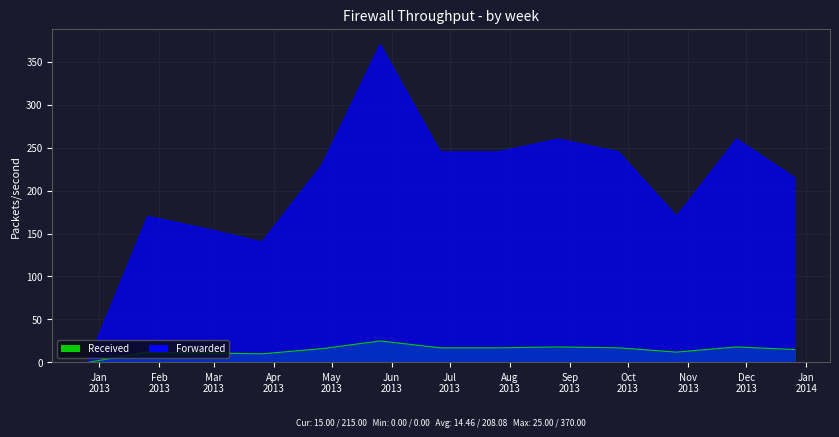

What is the label of the 4th point from the left?

2013-03-26